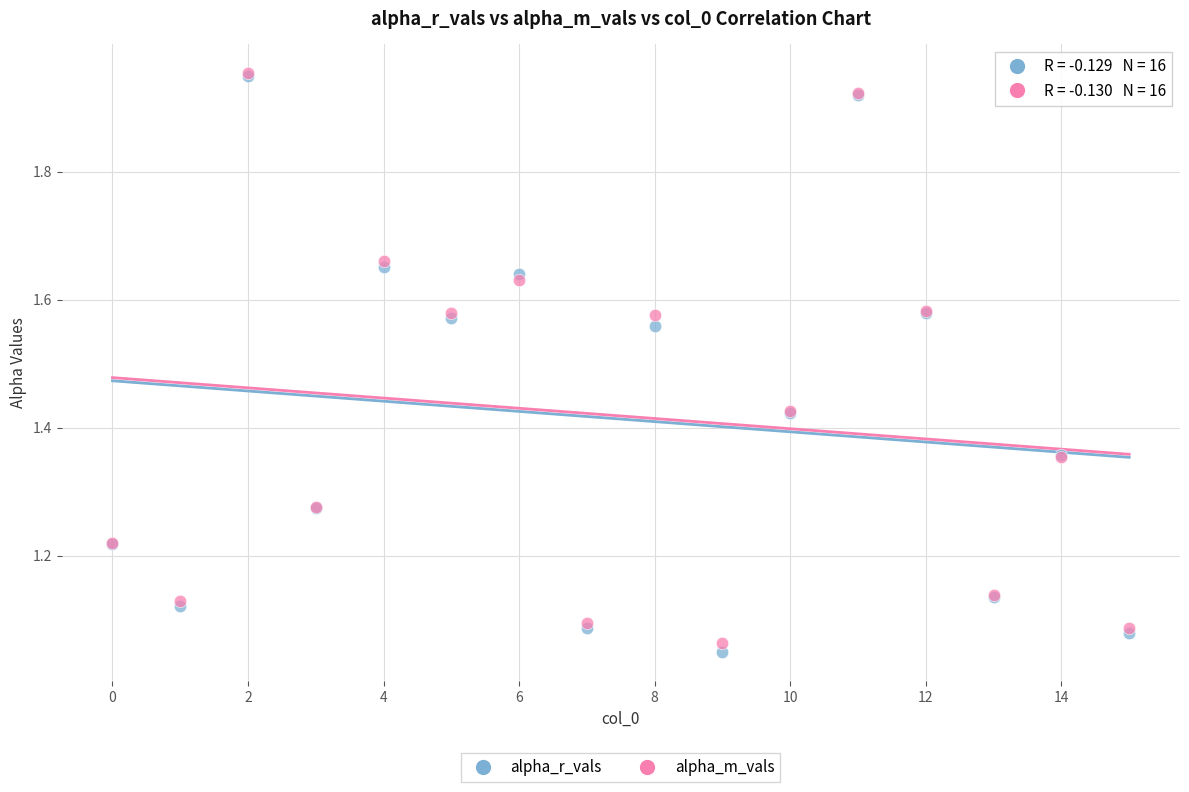

Which series has the widest spread of Y values?

alpha_r_vals